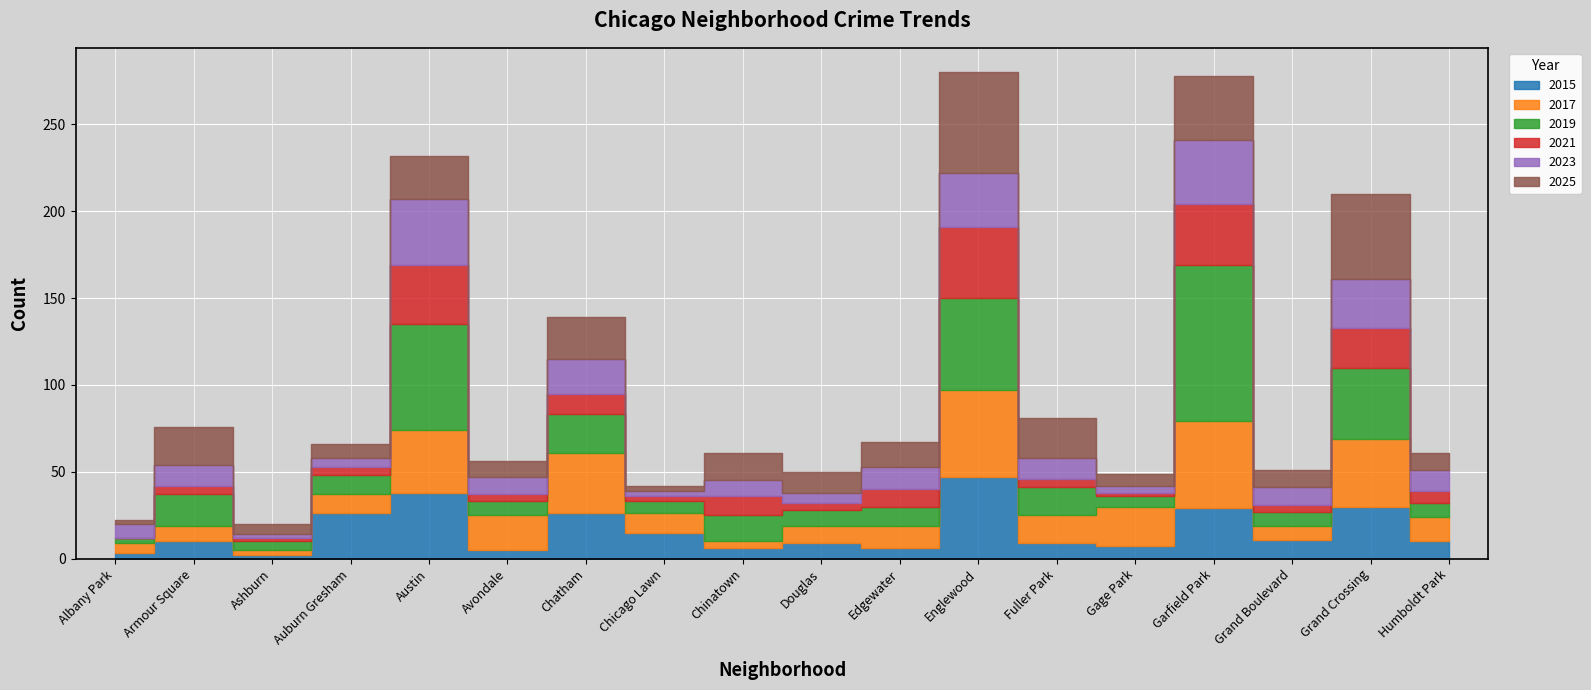

What is the average value of the 2021 series?

12